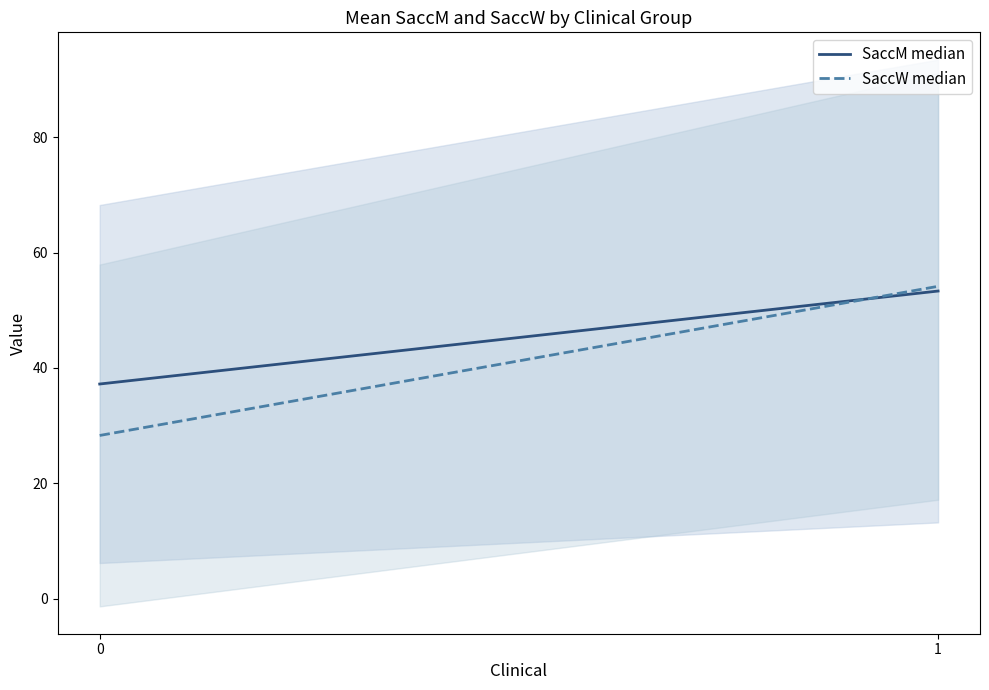

What is the sum of all SaccM median values?

90.6